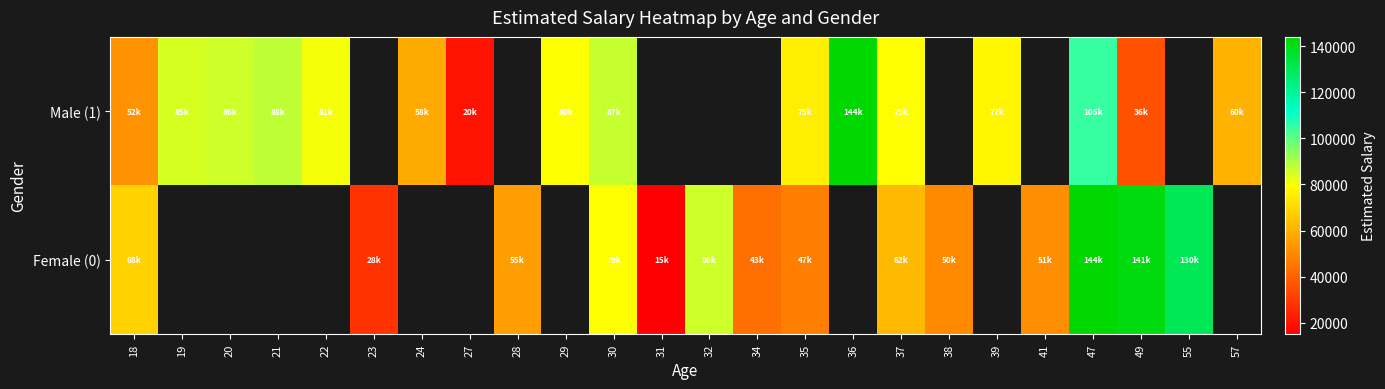

Rank the series by their average value, from lowest to highest.

Female (0), Male (1)